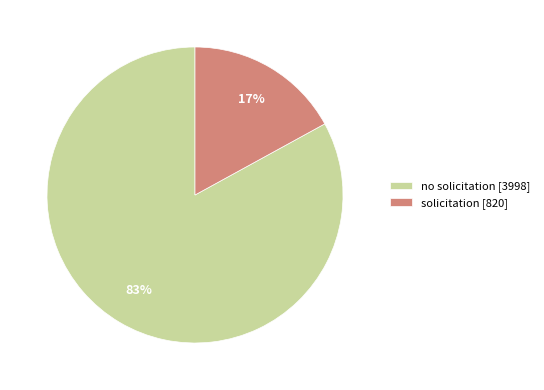

What is the smallest slice in the pie chart?

solicitation